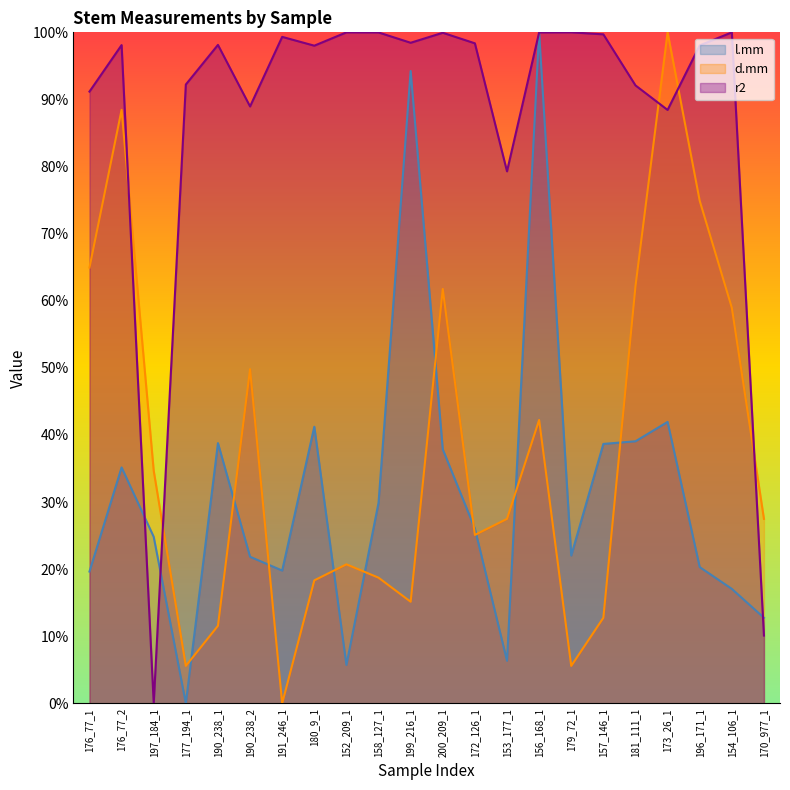

What is the difference between the r2 values at 172_126_1 and 190_238_1?

0.2